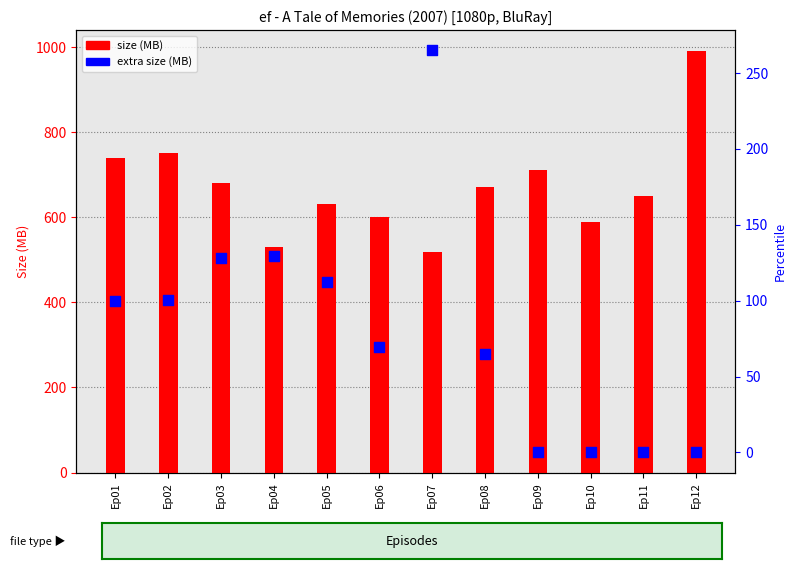

Which series has the largest total across all categories?

size (MB)